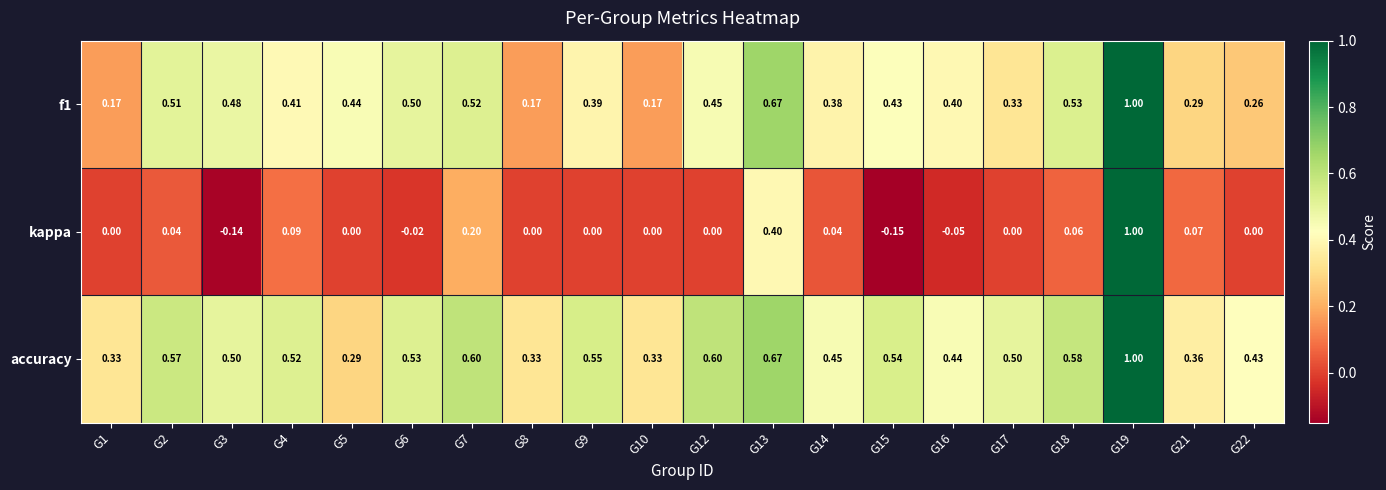

Between G13 and G18, which series saw the biggest shift?

kappa